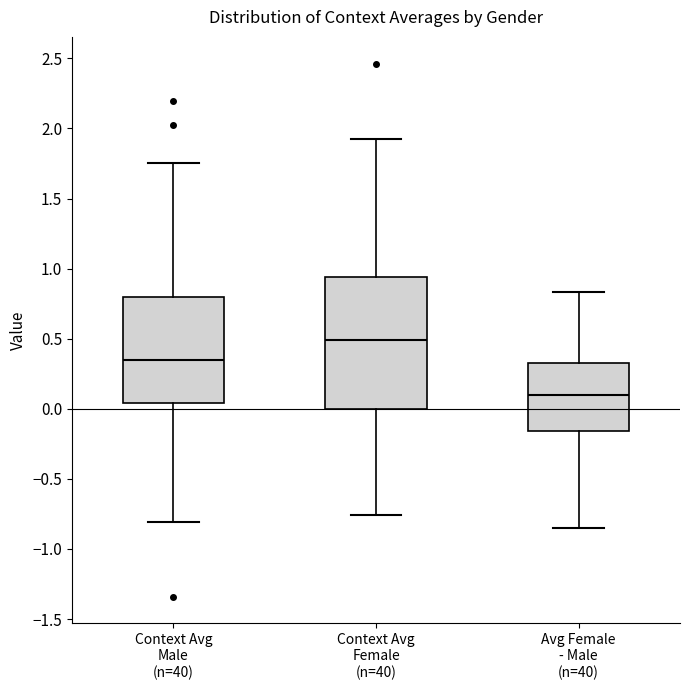

Comparing the boxes themselves (not the whiskers), which one is the tallest?

Context Avg Female (n=40)